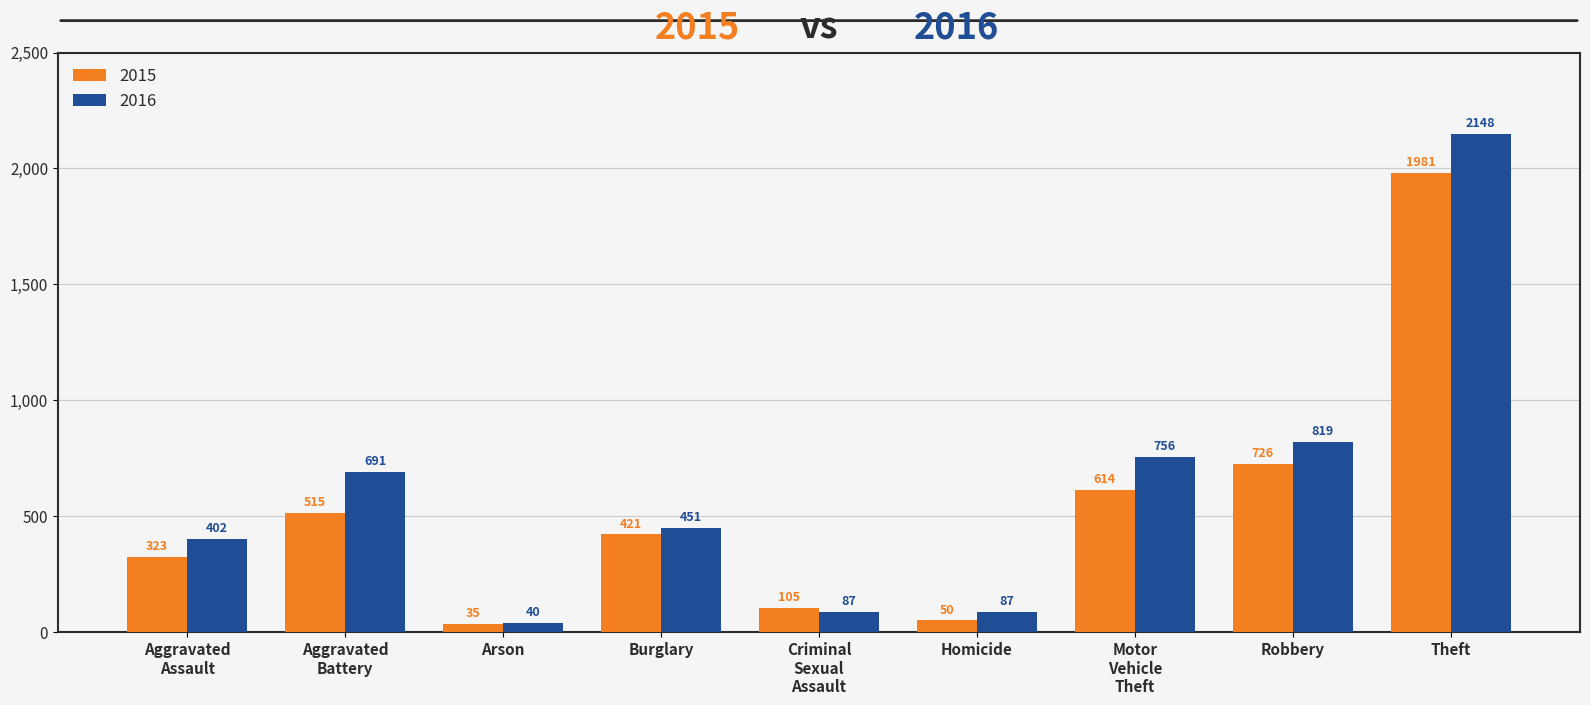

What are all the series names shown in the legend?

2015, 2016